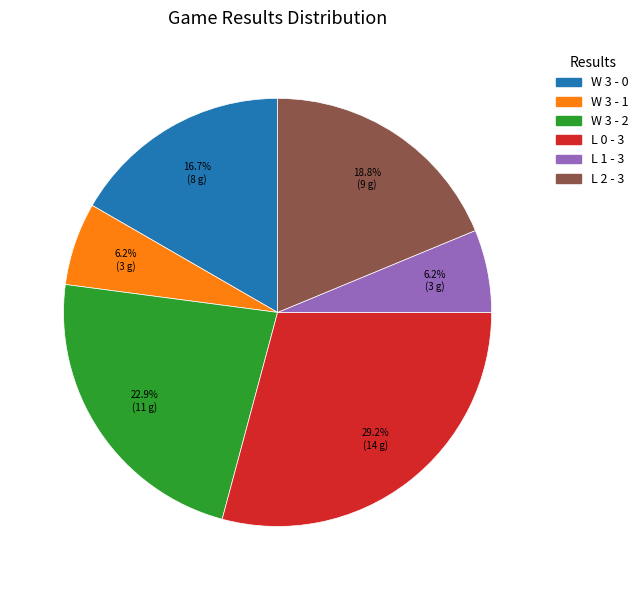

Does any single category account for the majority?

No